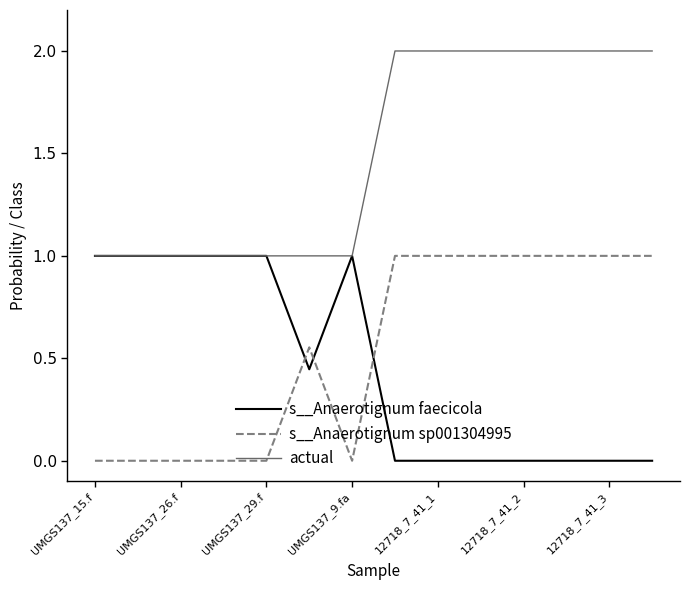

True or false: actual and s__Anaerotignum sp001304995 intersect in this chart.

False